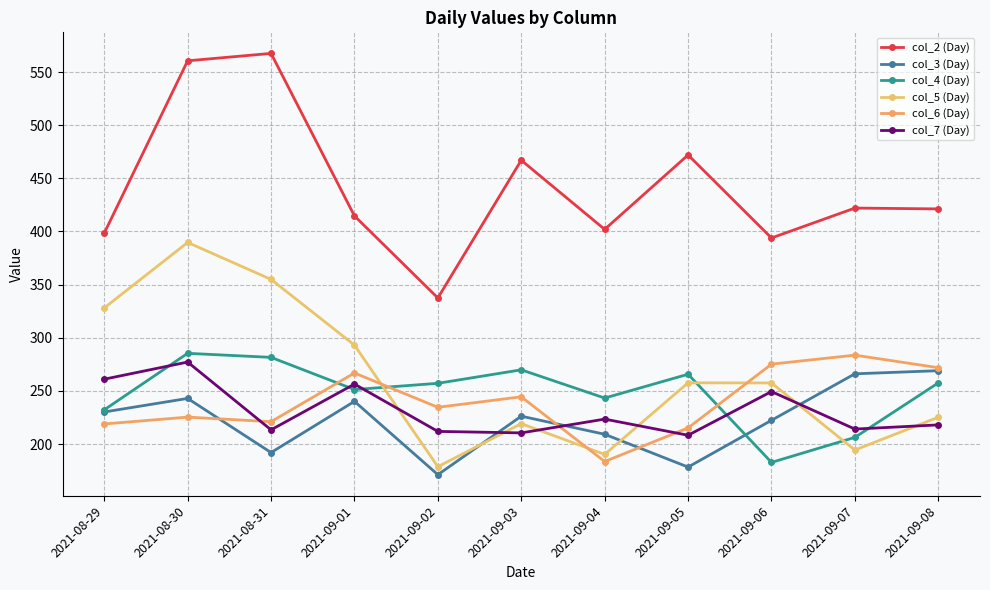

The value of col_2 (Day) at 2021-08-30 is 560.6. True or false?

True